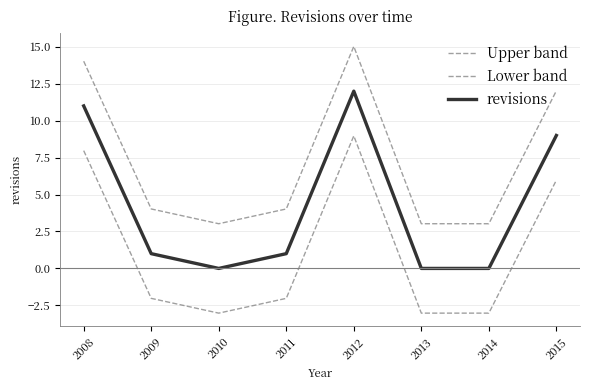

At 2011, list the series in order from smallest to largest.

Lower band, revisions, Upper band